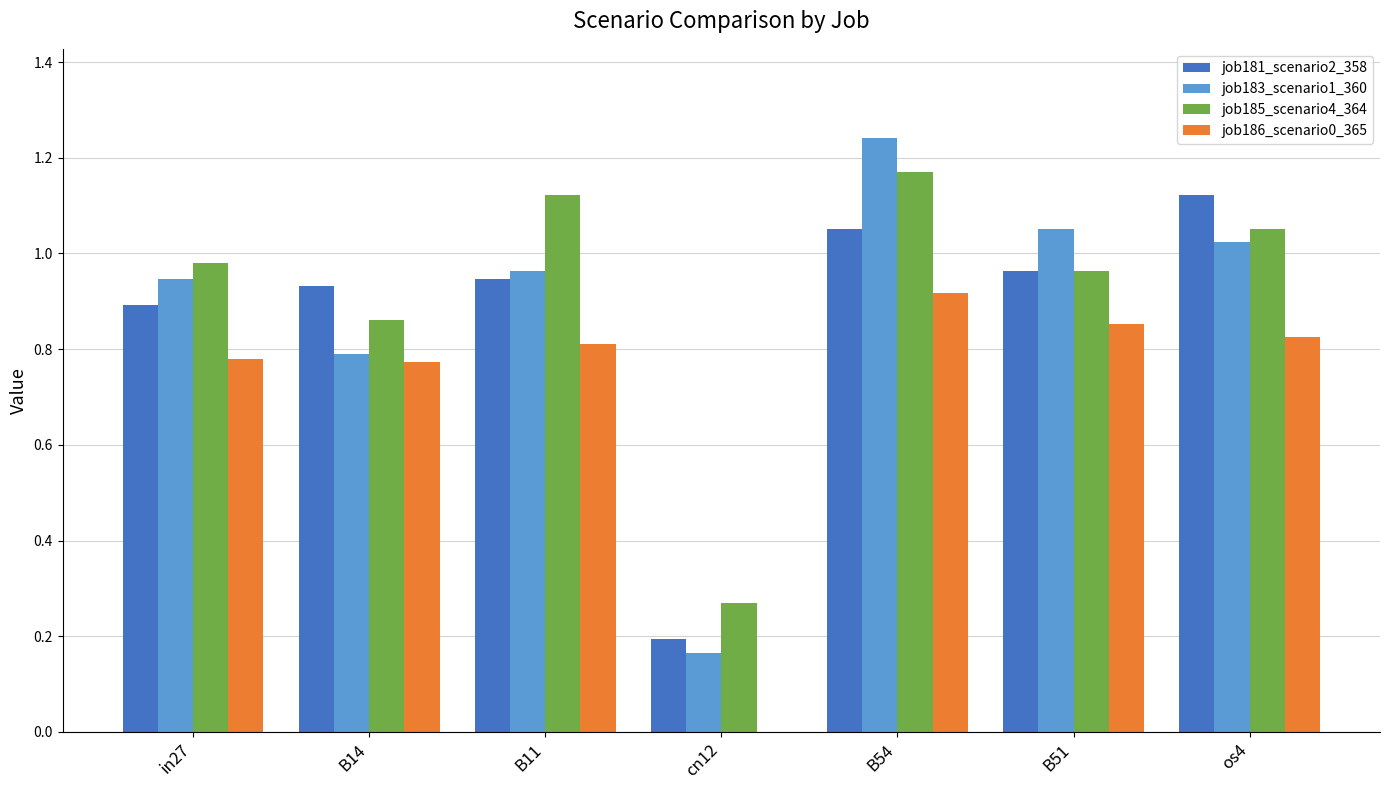

At which label does job183_scenario1_360 reach its peak?

B54